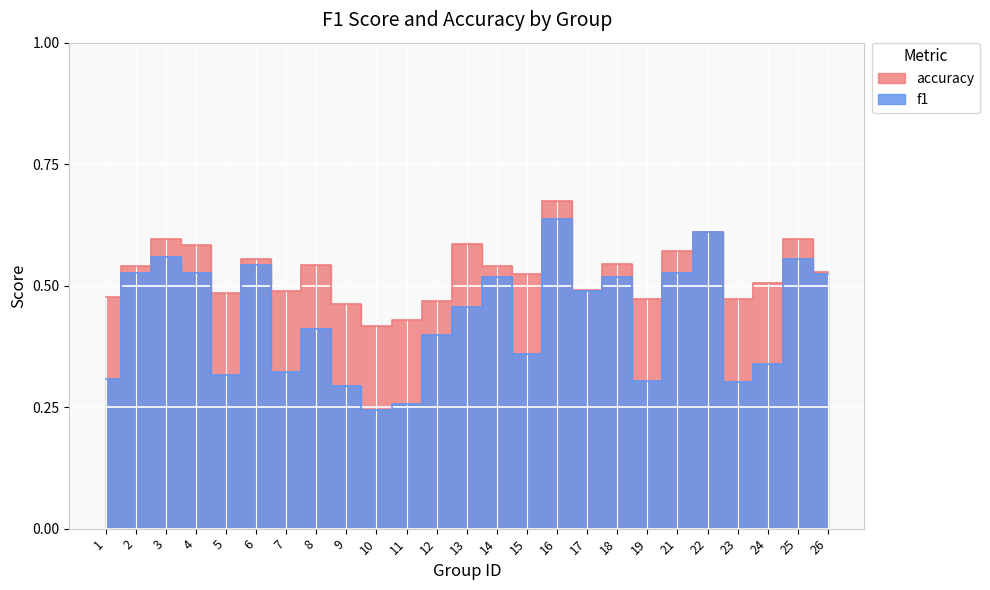

True or false: accuracy and f1 intersect in this chart.

False